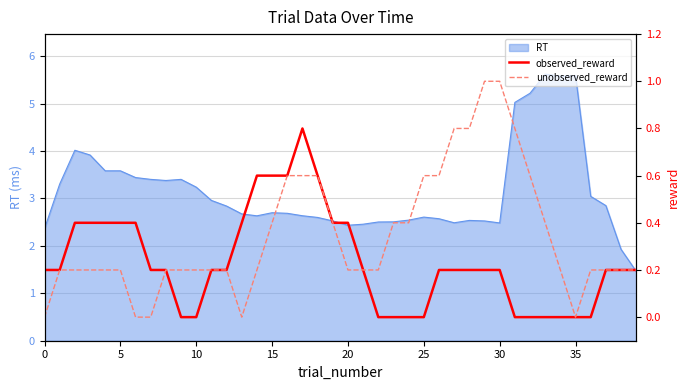

What is the sum of the observed_reward values at 28 and 18?

0.8